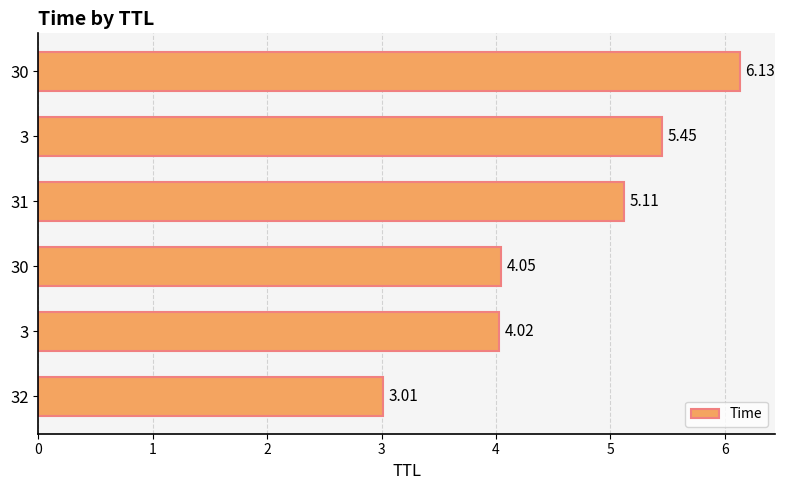

How many distinct data groups are displayed?

1